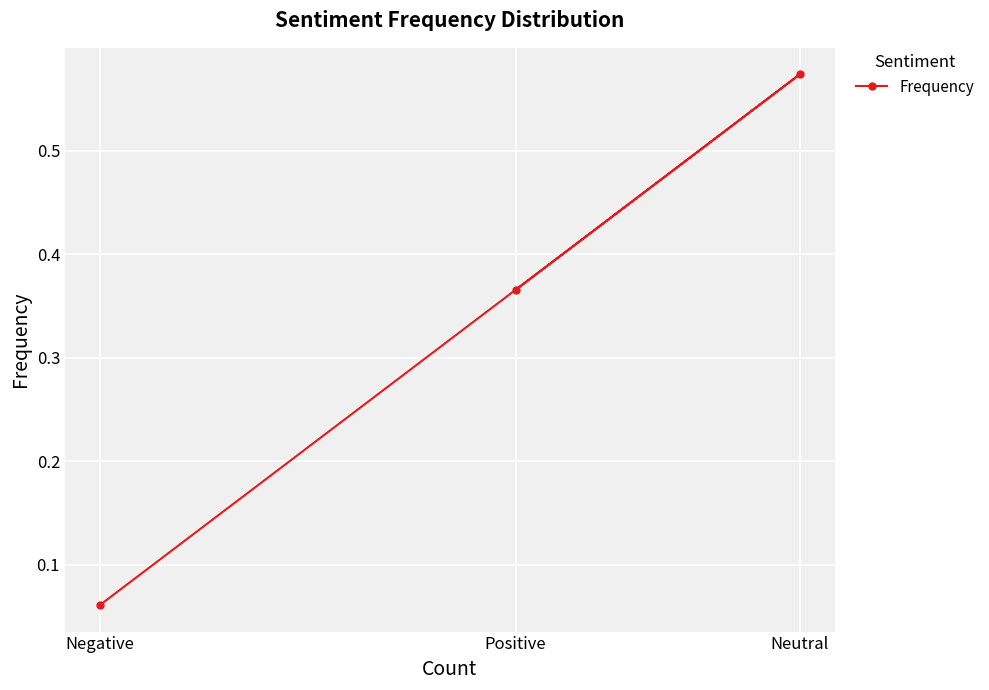

Which has a higher value, Neutral or Negative?

Neutral